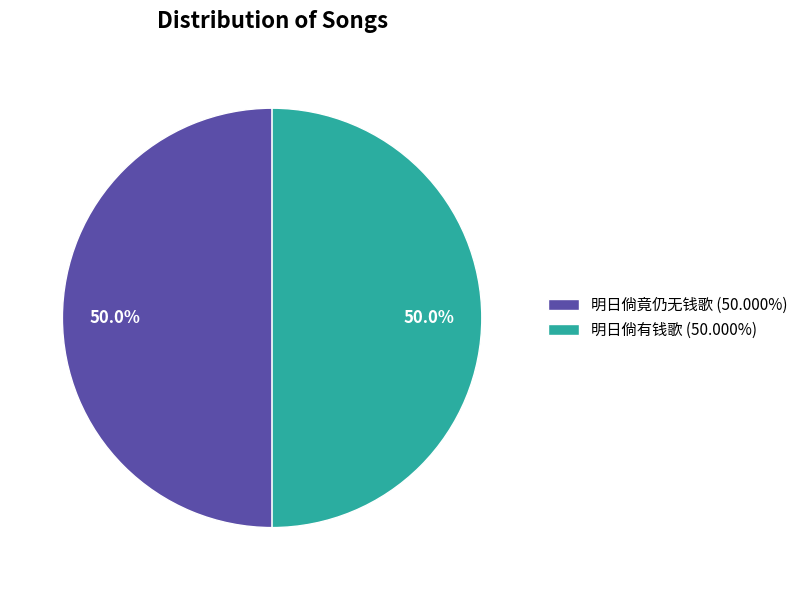

What is the ratio of the value at 明日倘竟仍无钱歌 (50.000%) to the value at 明日倘有钱歌 (50.000%)?

1.0